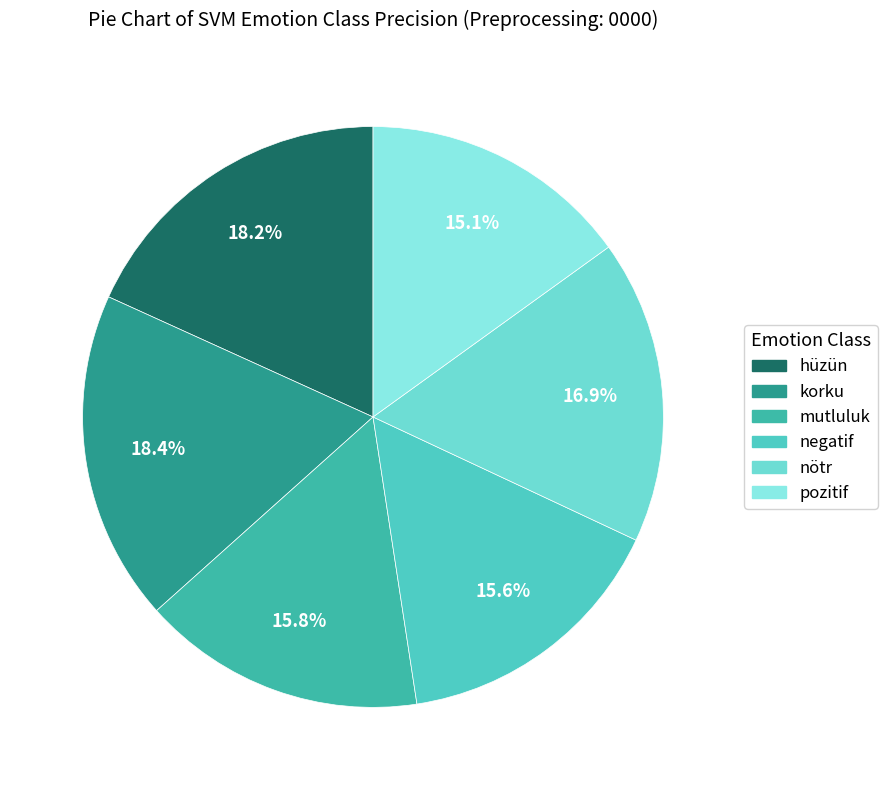

What percentage do hüzün and negatif together represent?

33.8%